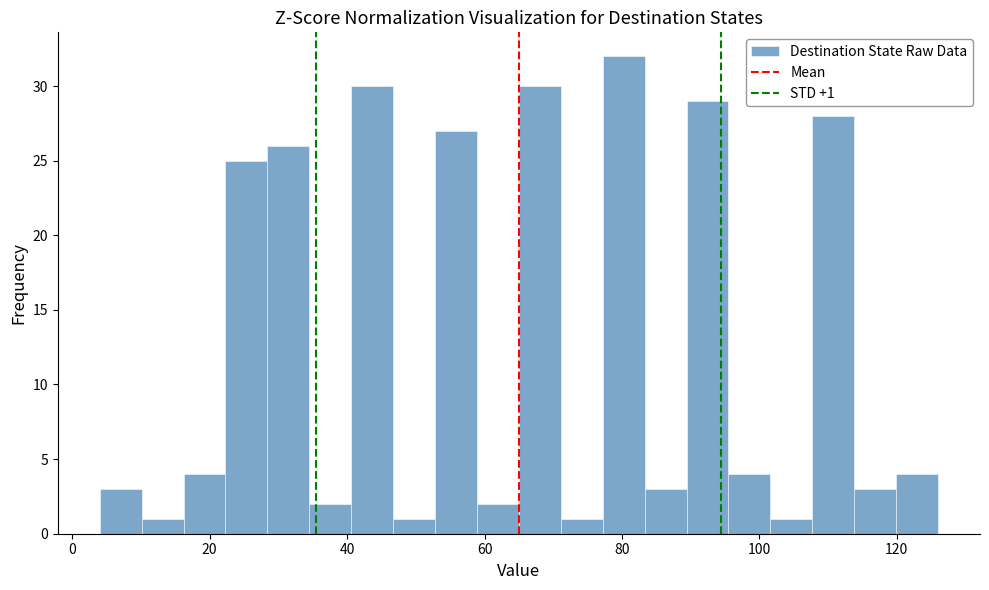

Read against the x-axis, roughly where is the centre of the tallest bar?

80